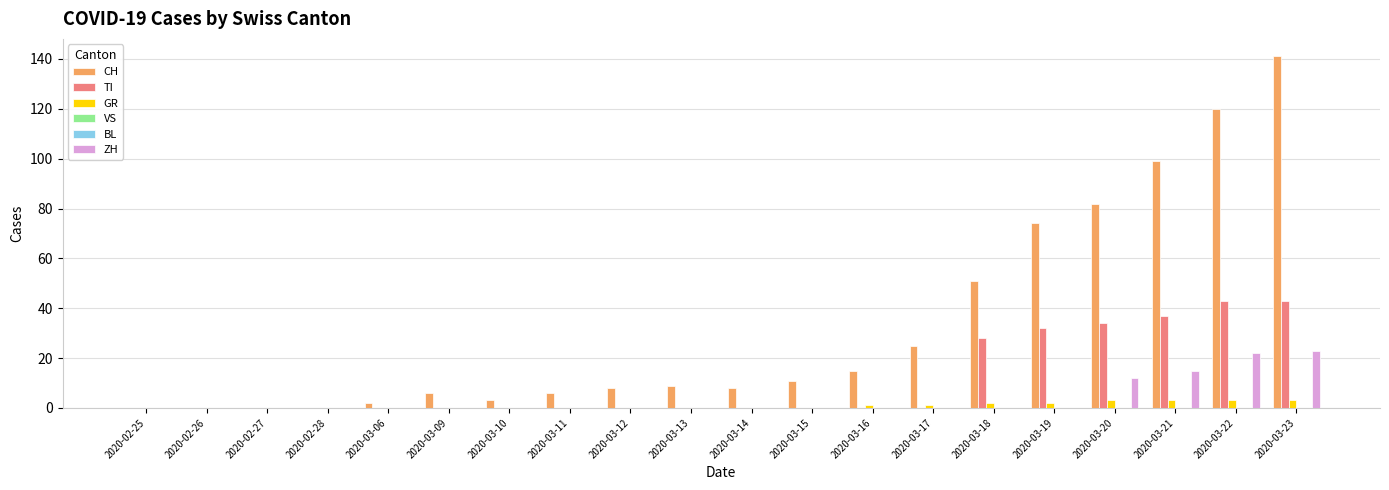

Between 2020-03-11 and 2020-03-21, which series saw the biggest shift?

CH